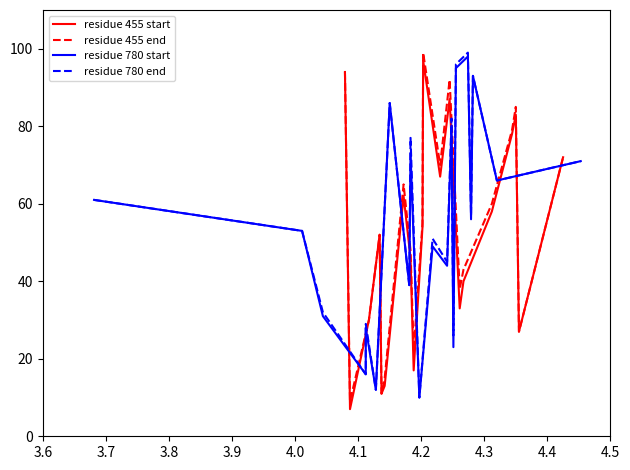

What is the minimum value for residue 455 end?

9